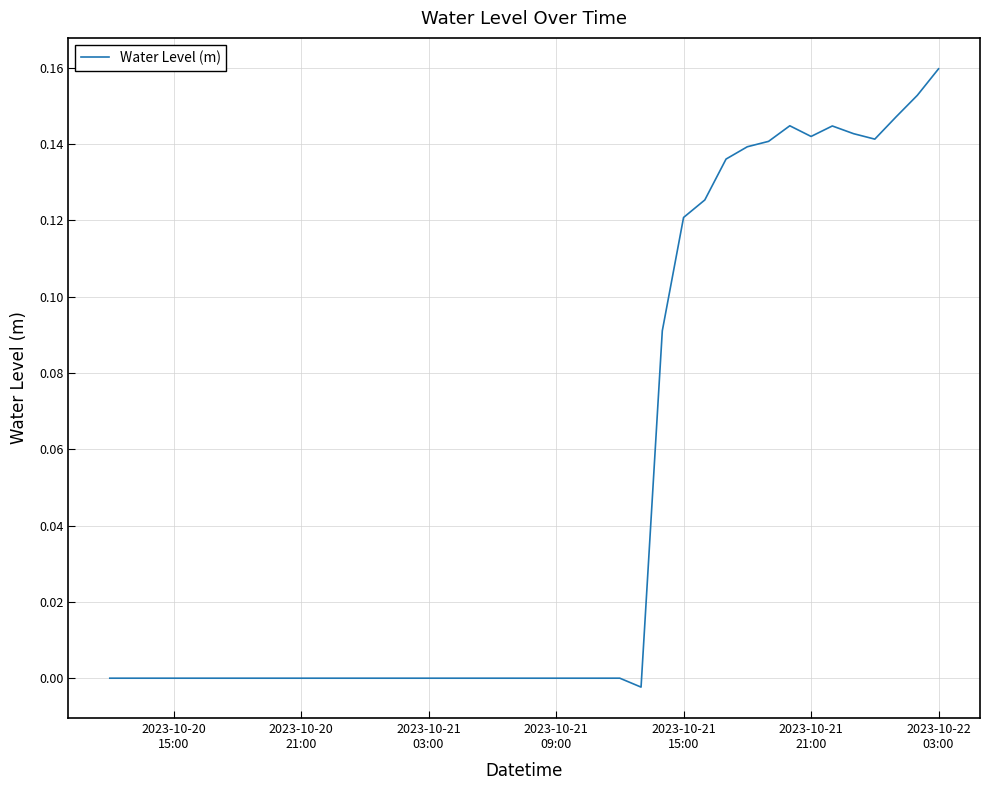

How many points are higher than both their immediate neighbors (excluding endpoints)?

3